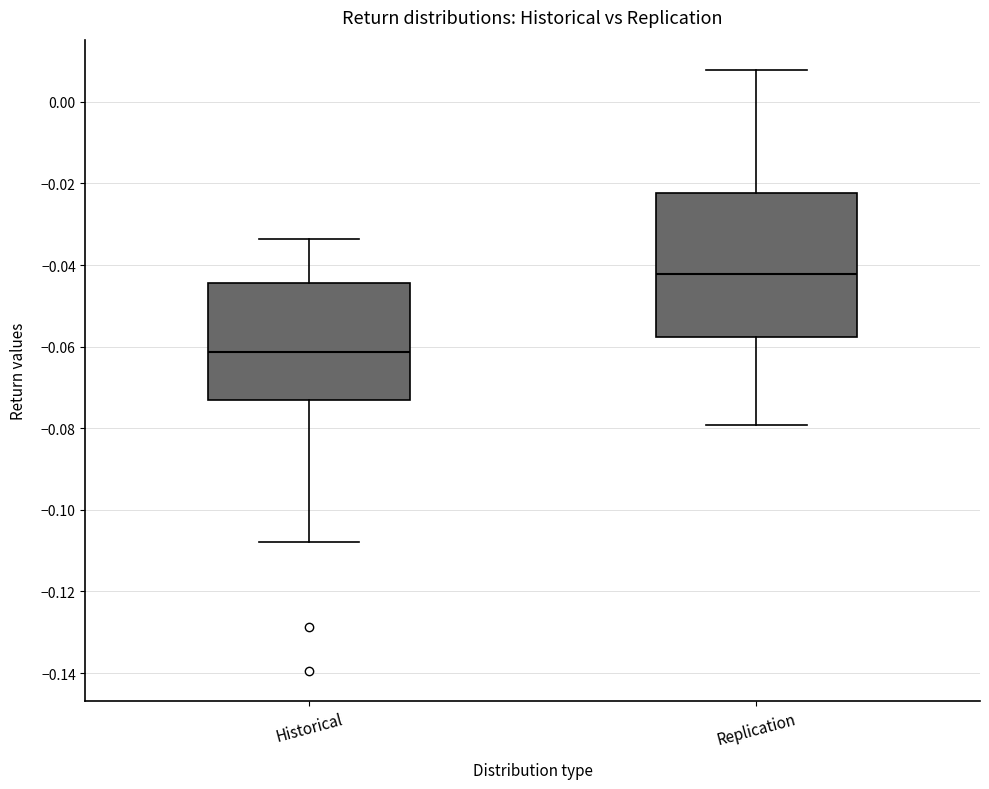

Where does the median line of the box for Replication sit on the y-axis? The values are not printed on the chart, so give them approximately, as read against the axis.

-0.042